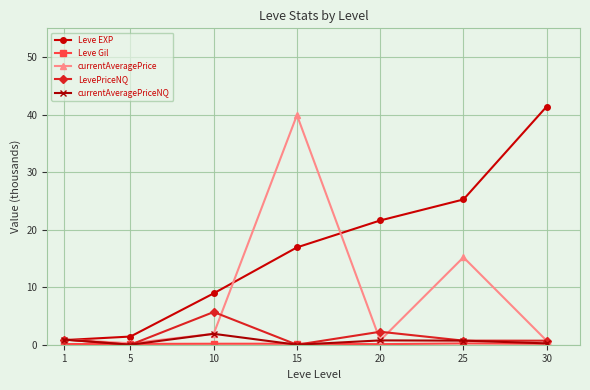

True or false: currentAveragePrice has a value of 4.8 at 25.

False